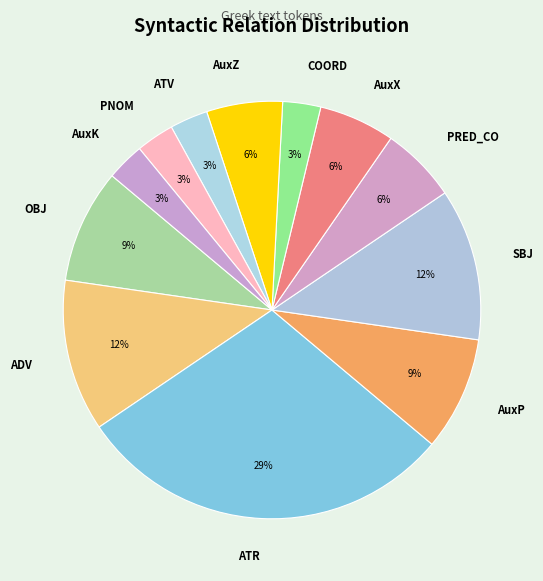

How many segments does this pie chart have?

12